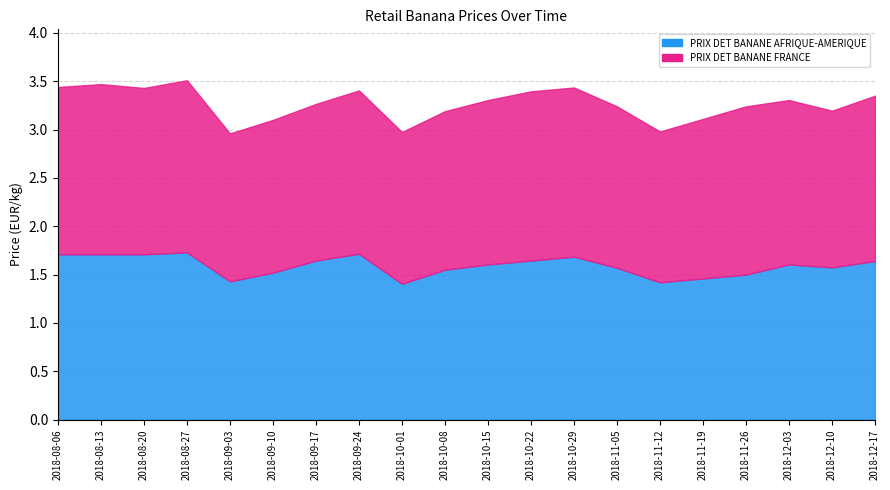

What is the value of the PRIX DET BANANE AFRIQUE-AMERIQUE point at the 12th from the left?

1.6